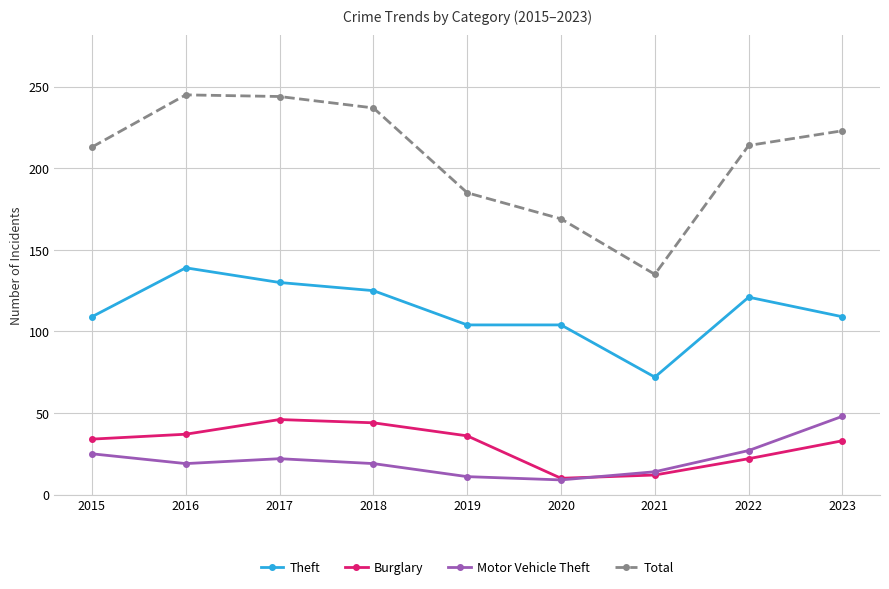

Which series has the widest spread of values?

Total